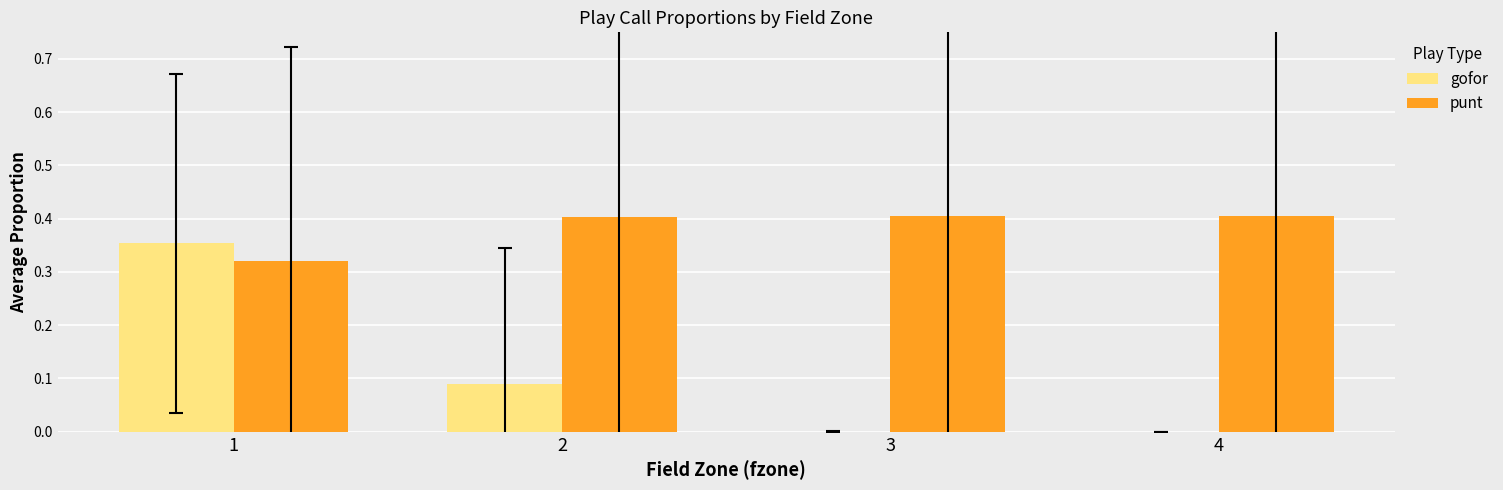

Which series has the largest total across all categories?

punt